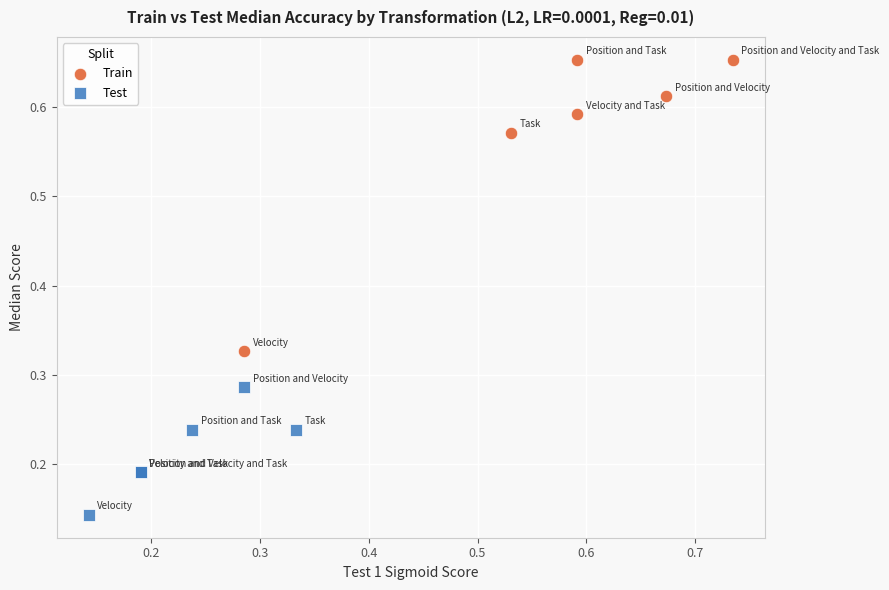

Which series reaches the minimum Y coordinate?

Test